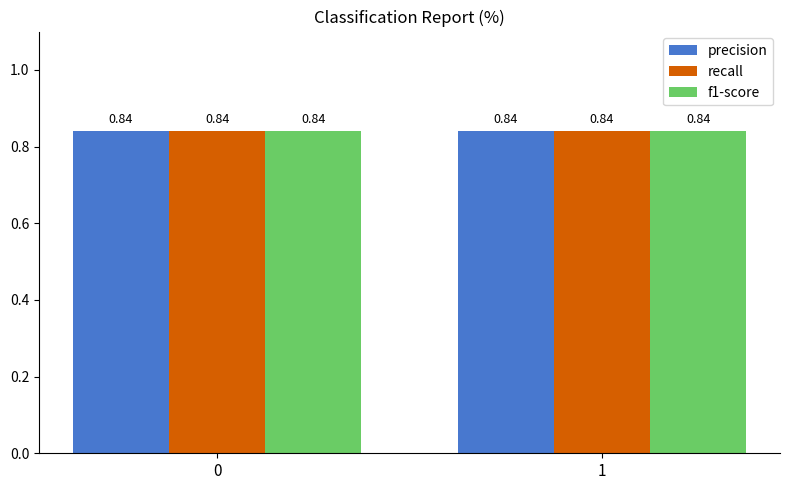

Which series has the largest range (max minus min)?

precision